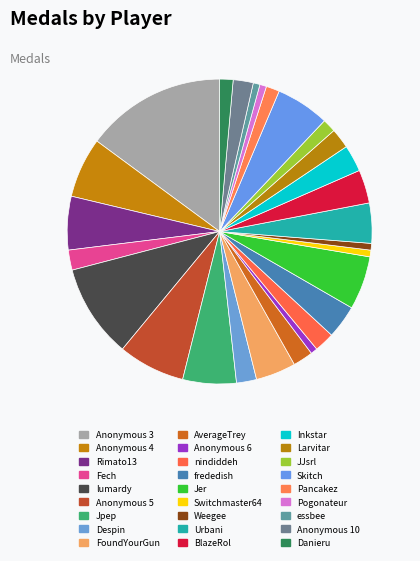

Is Switchmaster64 the majority of the pie?

No